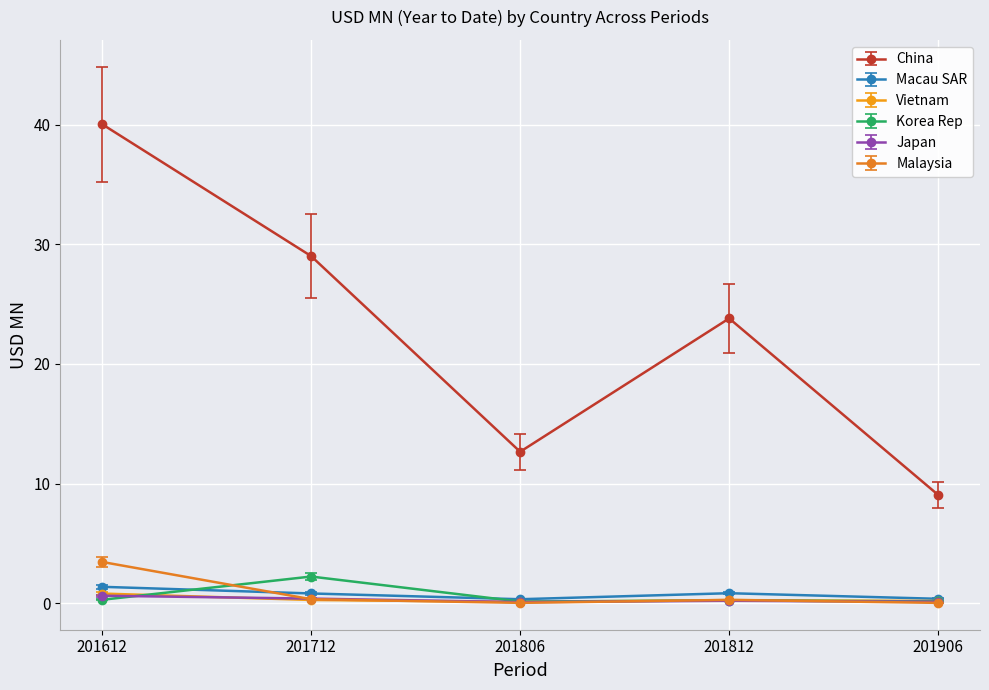

Which category has the highest value across all series?

201612